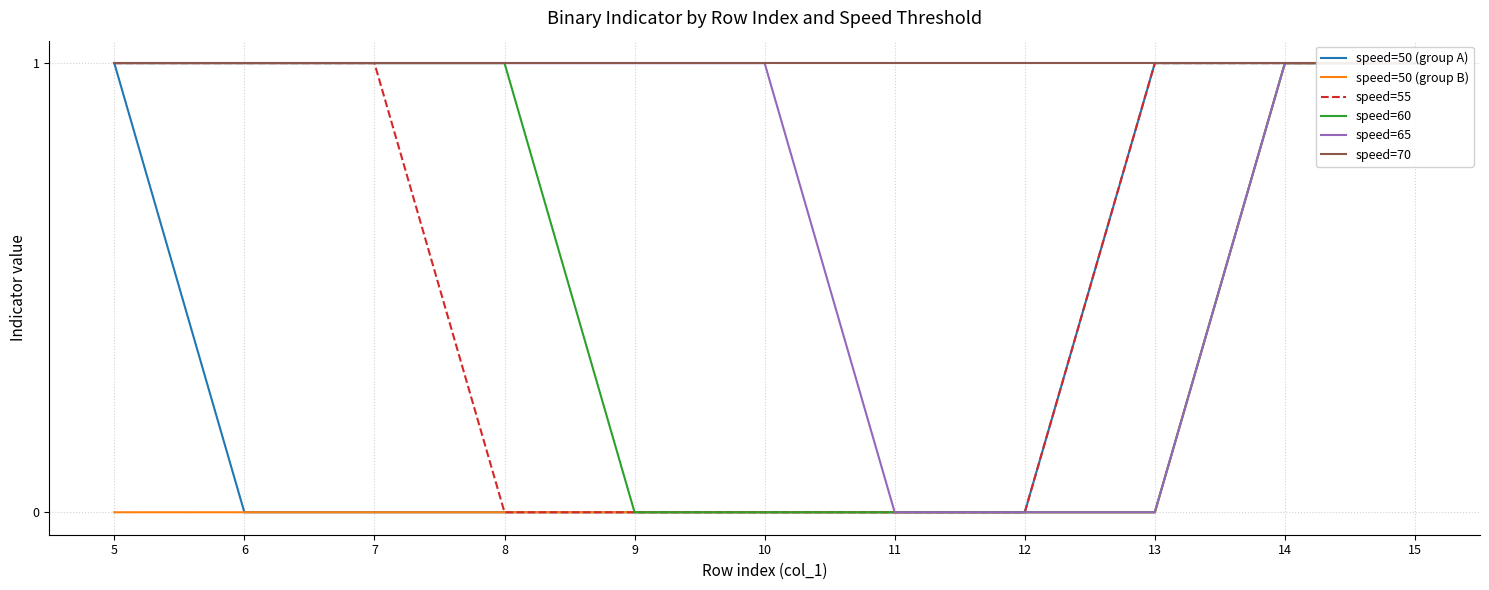

Reading left to right, transcribe all the data shown in this chart.

speed=50 (group A): 5=1	6=0	7=0	8=0	9=0	10=0	11=0	12=0	13=1	14=1	15=1
speed=50 (group B): 5=0	6=0	7=0	8=0	9=0	10=0	11=0	12=0	13=0	14=1	15=1
speed=55: 5=1	6=1	7=1	8=0	9=0	10=0	11=0	12=0	13=1	14=1	15=1
speed=60: 5=1	6=1	7=1	8=1	9=0	10=0	11=0	12=0	13=0	14=1	15=1
speed=65: 5=1	6=1	7=1	8=1	9=1	10=1	11=0	12=0	13=0	14=1	15=1
speed=70: 5=1	6=1	7=1	8=1	9=1	10=1	11=1	12=1	13=1	14=1	15=1